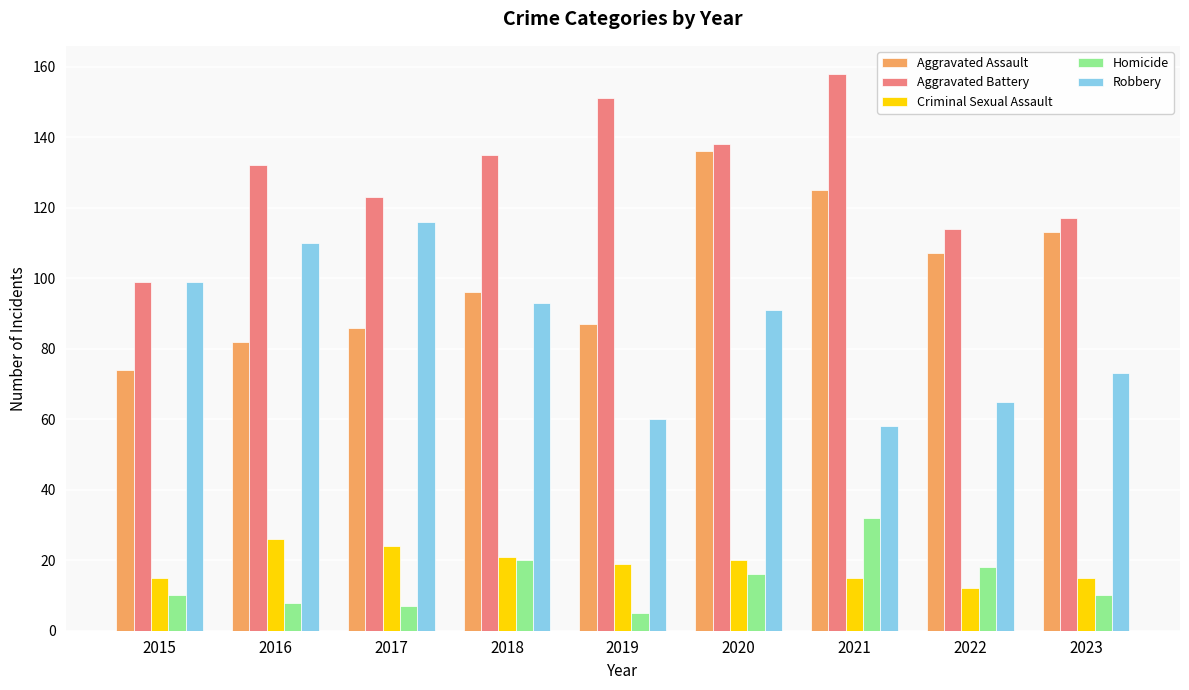

The Robbery series shows 65 at 2022. True or false?

True